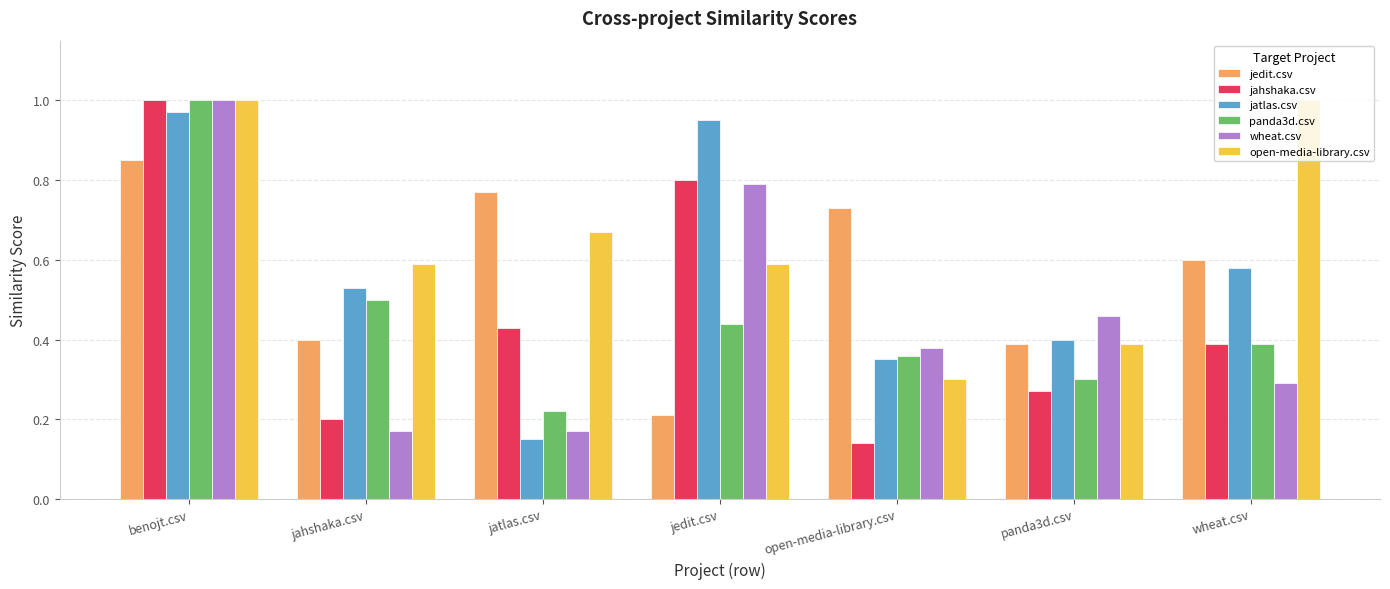

Count the number of categories in the chart.

7